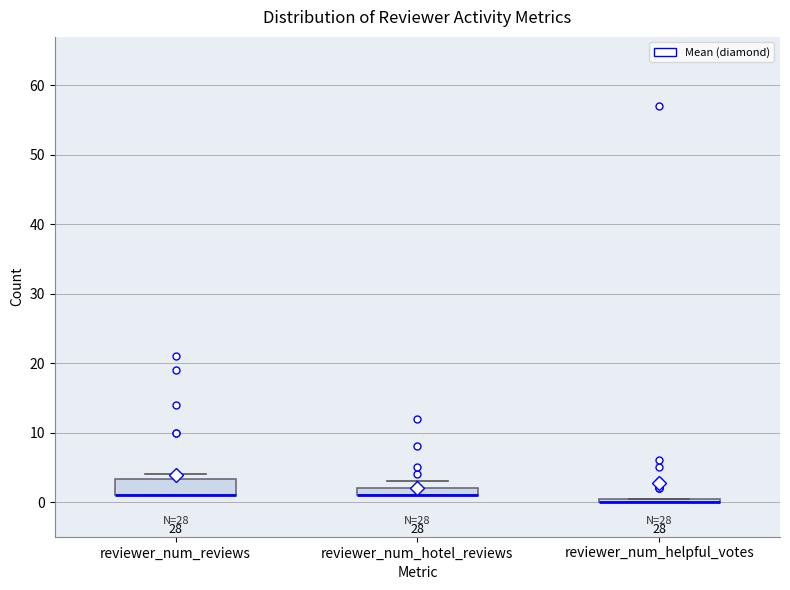

Comparing the boxes themselves (not the whiskers), which one is the tallest?

reviewer_num_reviews